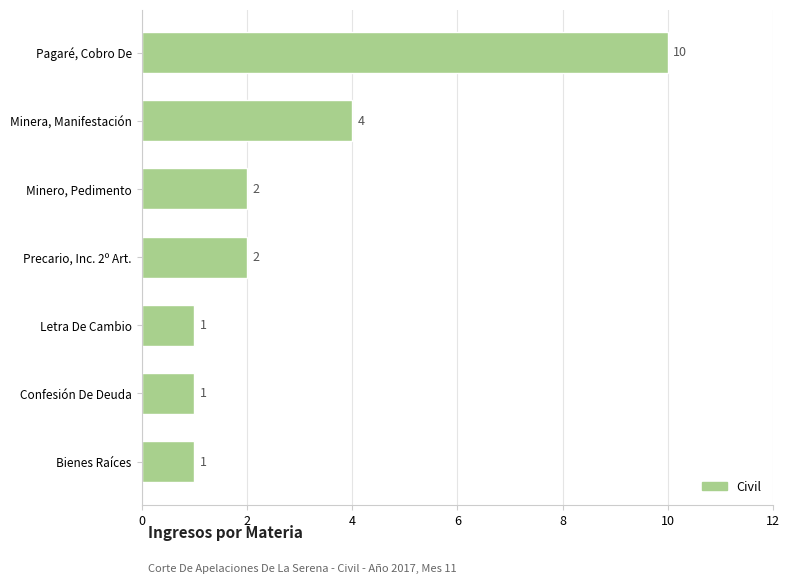

Where is the data nearest to the value 5?

Minera, Manifestación